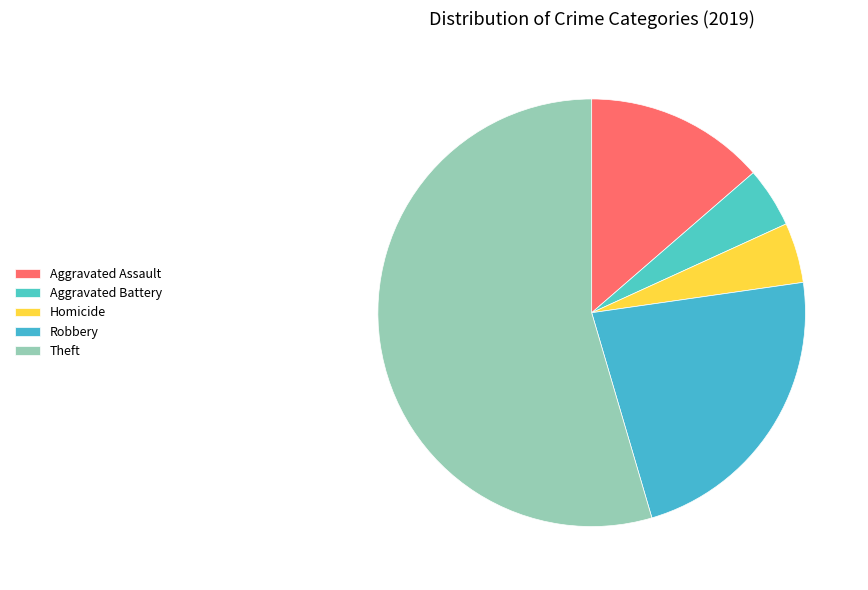

How many slices are in this pie chart?

5